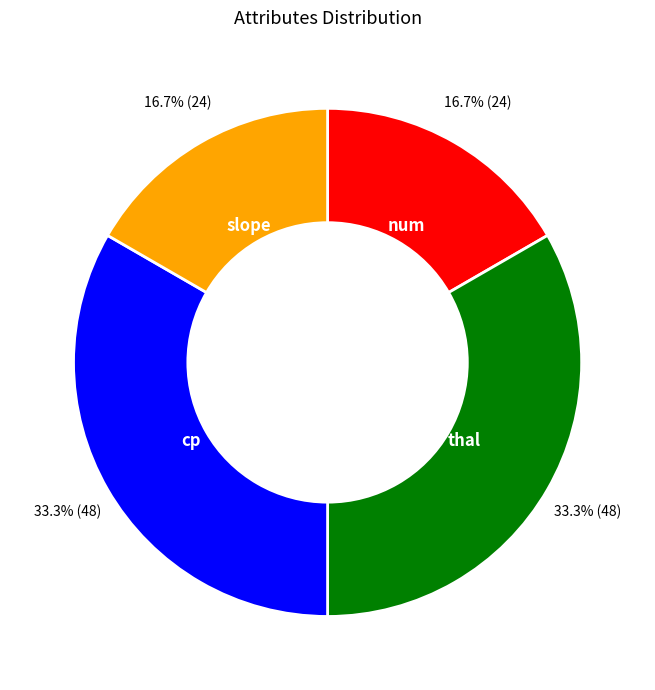

Does any single category account for the majority?

No